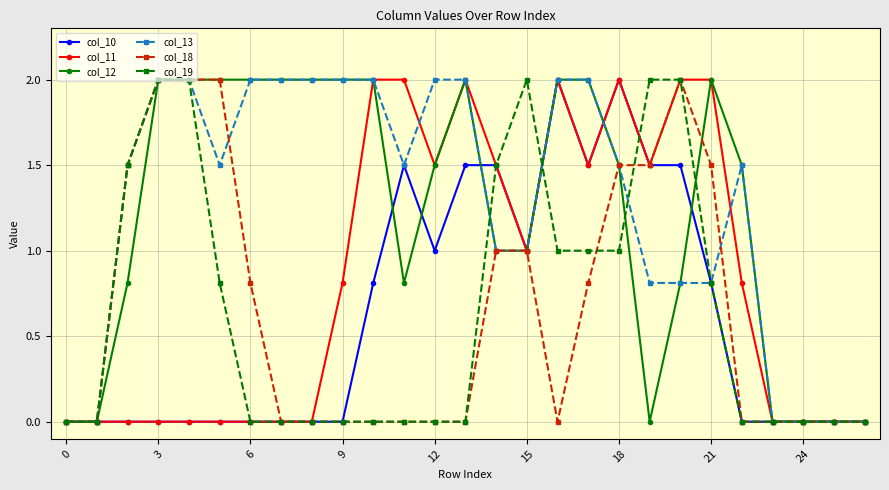

What is the highest value of the col_12 series?

2.0